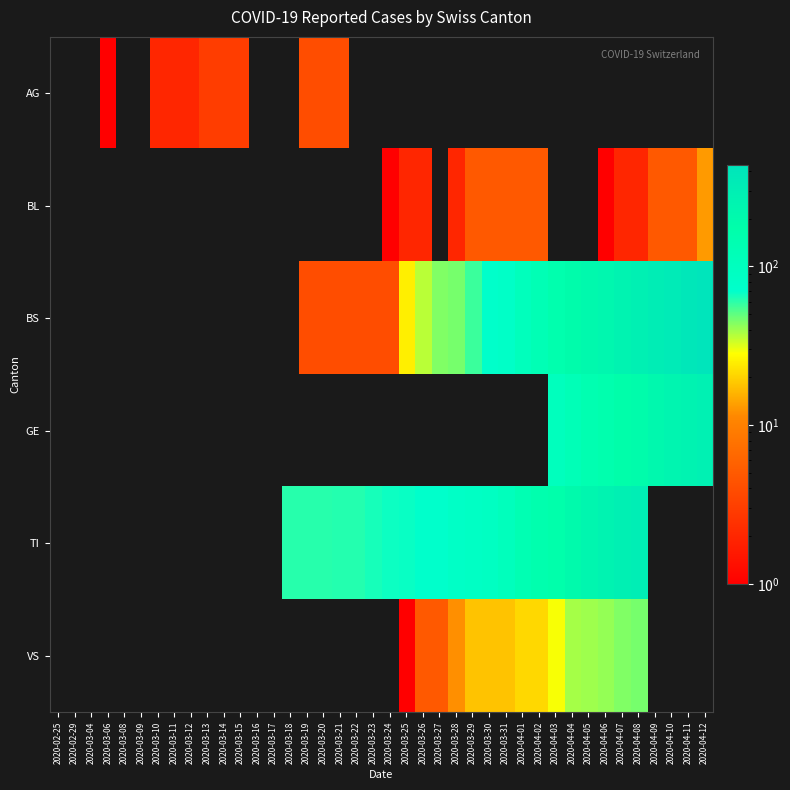

The value of BS at 2020-04-12 is 434.0. True or false?

True